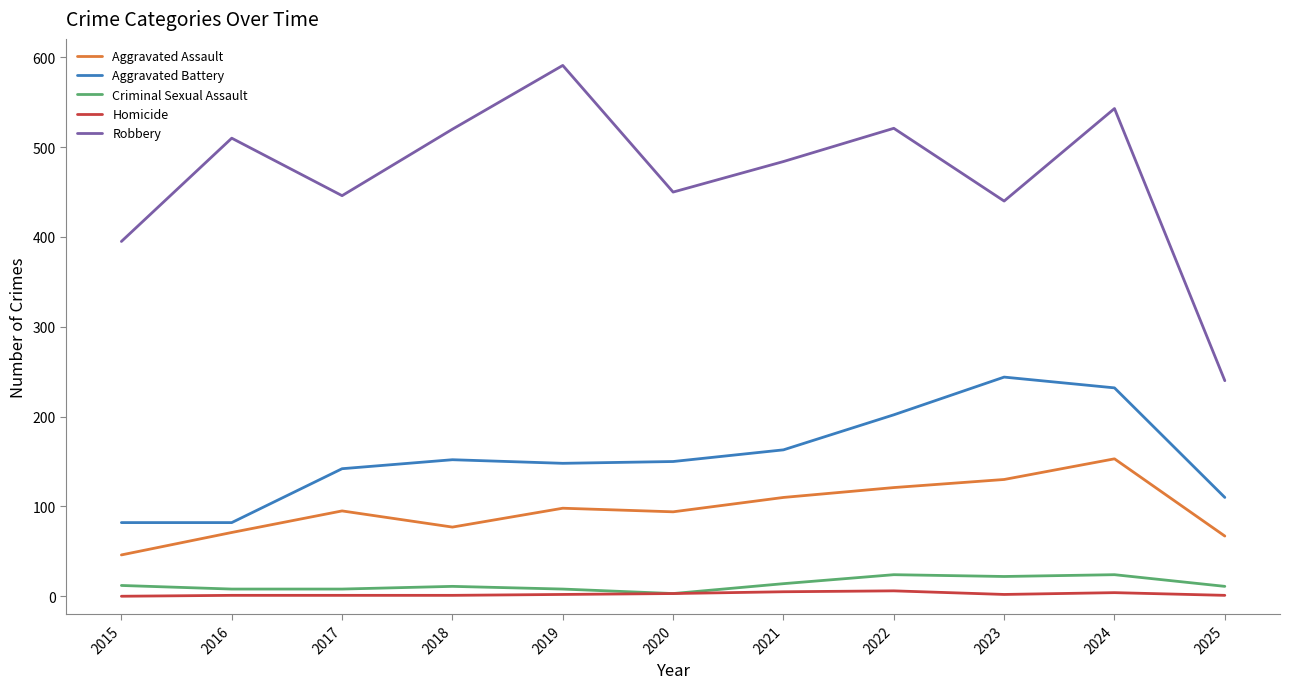

Which series has the largest range (max minus min)?

Robbery